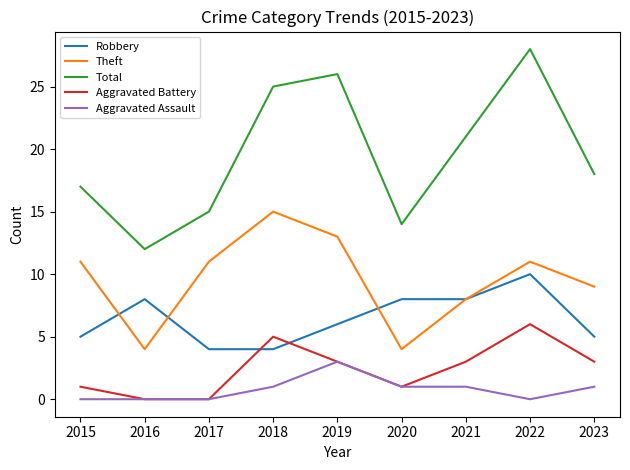

How many interior local peaks does the Aggravated Battery series have?

2